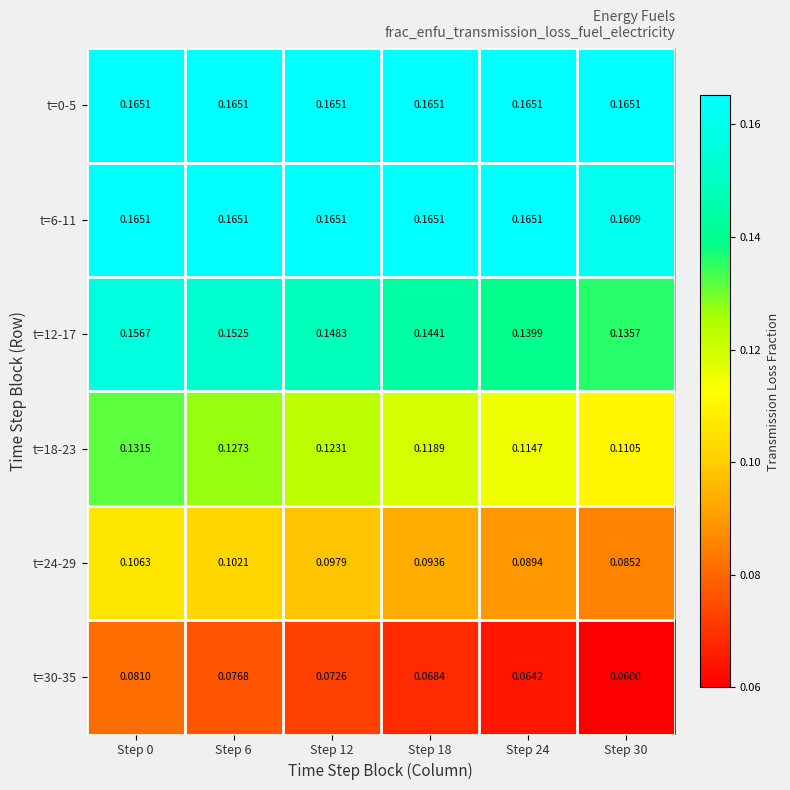

Is the value of t=30-35 at Step 6 greater than the value of t=6-11 at Step 24?

No